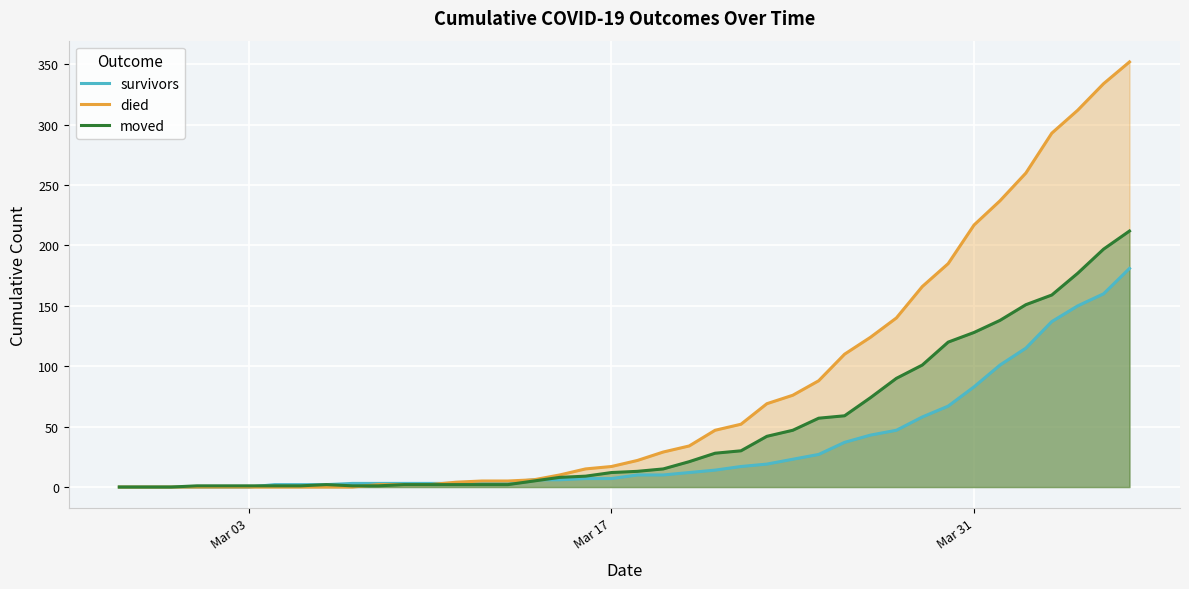

List the series in order of their overall mean, highest first.

died, moved, survivors